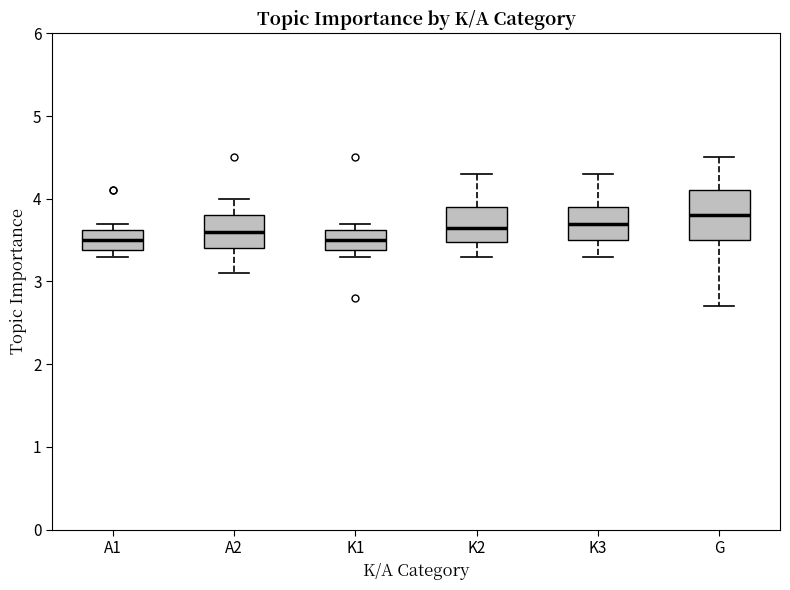

Reading left to right, transcribe this box plot: for each box, give where its median line is, the range the box spans, and where its two whiskers end, as read against the y-axis. The values are not printed on the chart, so give them approximately, as read against the axis.

A1: median 3.5, box 3.4 to 3.6, whiskers 3.3 to 3.7
A2: median 3.6, box 3.4 to 3.8, whiskers 3.1 to 4.0
K1: median 3.5, box 3.4 to 3.6, whiskers 3.3 to 3.7
K2: median 3.7, box 3.5 to 3.9, whiskers 3.3 to 4.3
K3: median 3.7, box 3.5 to 3.9, whiskers 3.3 to 4.3
G: median 3.8, box 3.5 to 4.1, whiskers 2.7 to 4.5